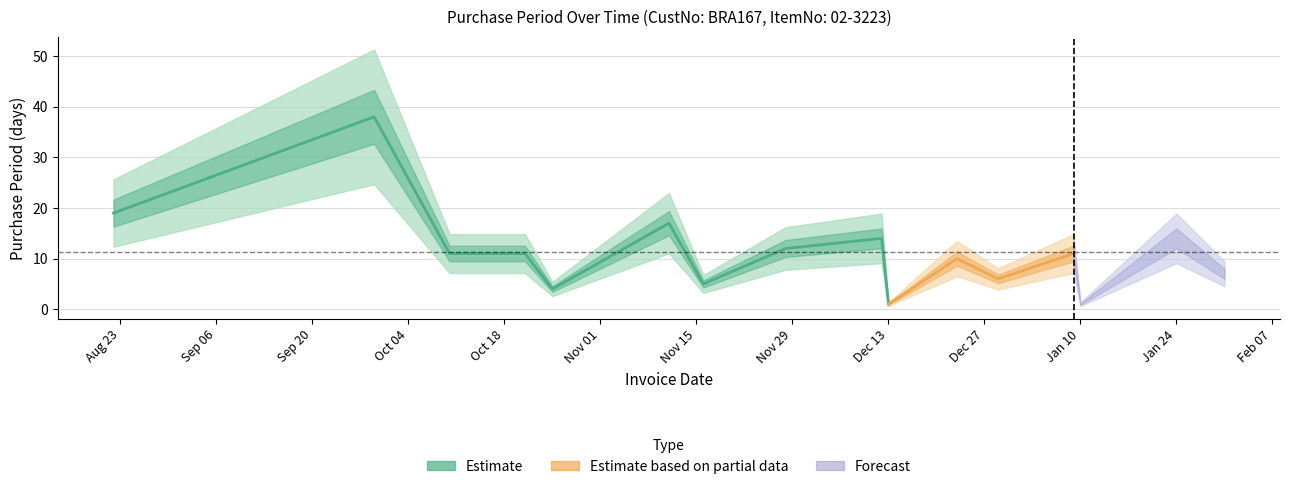

How many interior local valleys (lower than both neighbors) does the data have?

5